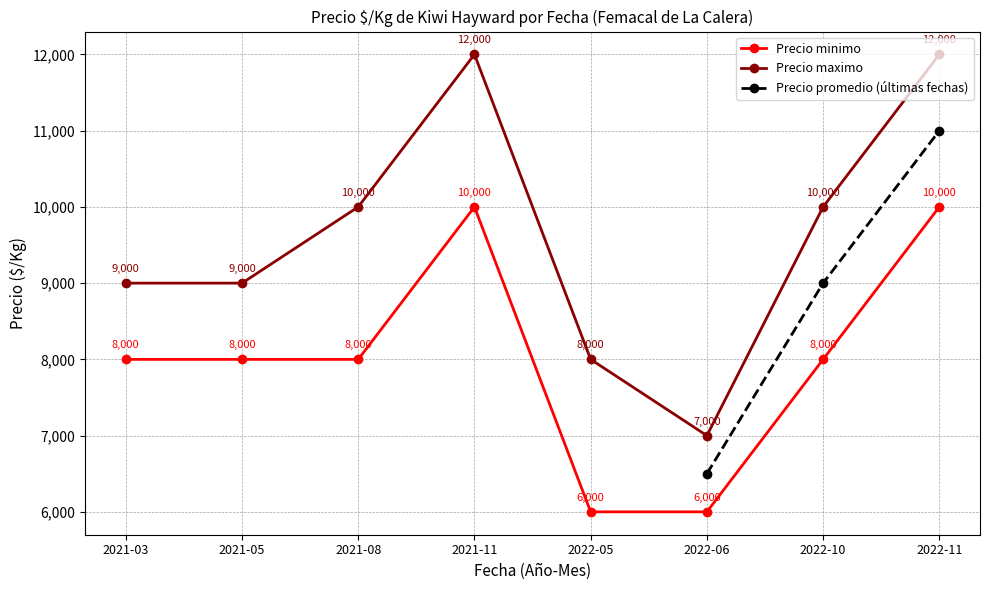

True or false: Precio minimo has more than 0 points higher than both neighbors.

True